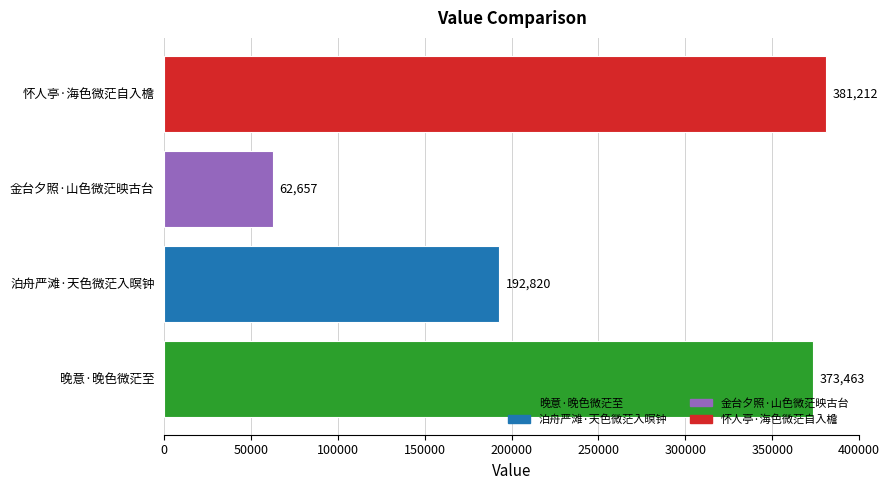

Rank the categories by value from highest to lowest.

怀人亭·海色微茫自入檐, 晚意·晚色微茫至, 泊舟严滩·天色微茫入暝钟, 金台夕照·山色微茫映古台